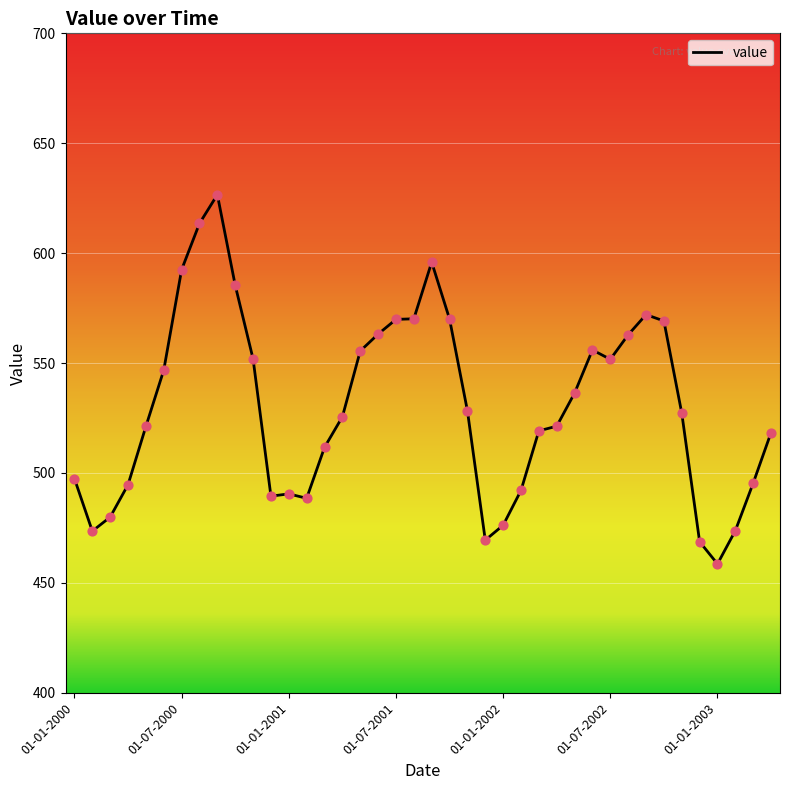

What is the smallest value displayed?

458.6